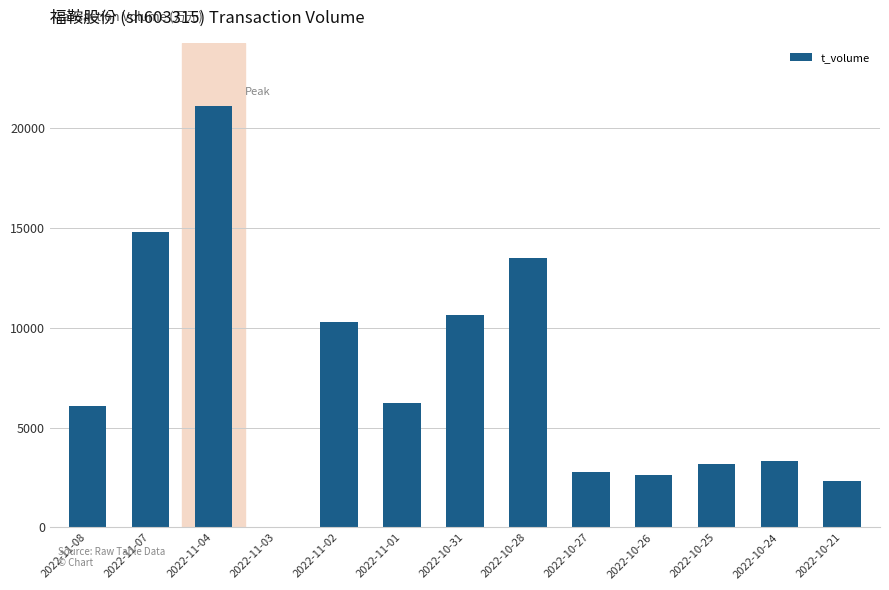

Which has a higher value, 2022-11-02 or 2022-10-24?

2022-11-02